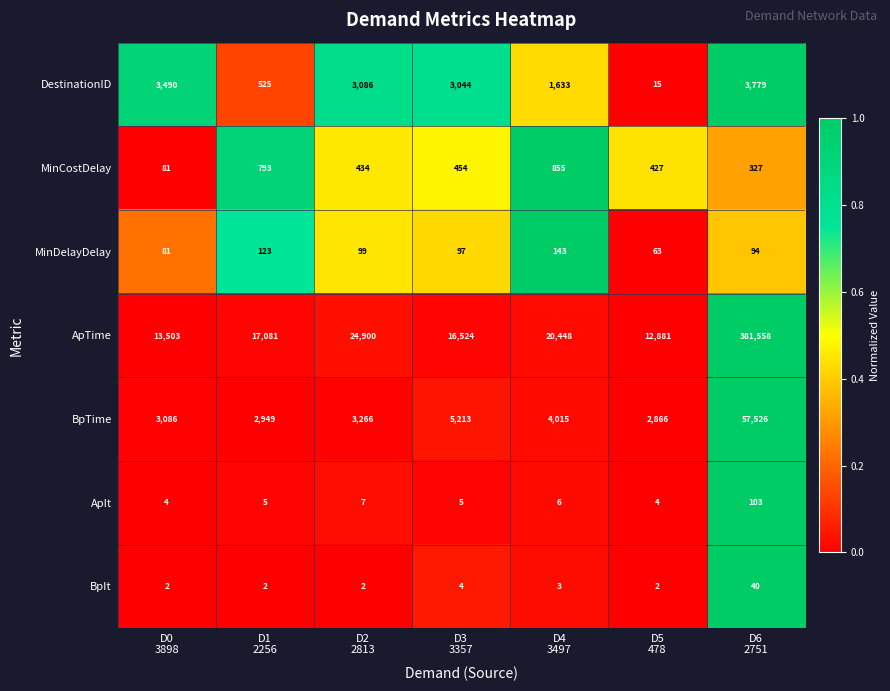

Count the number of data series in this chart.

7